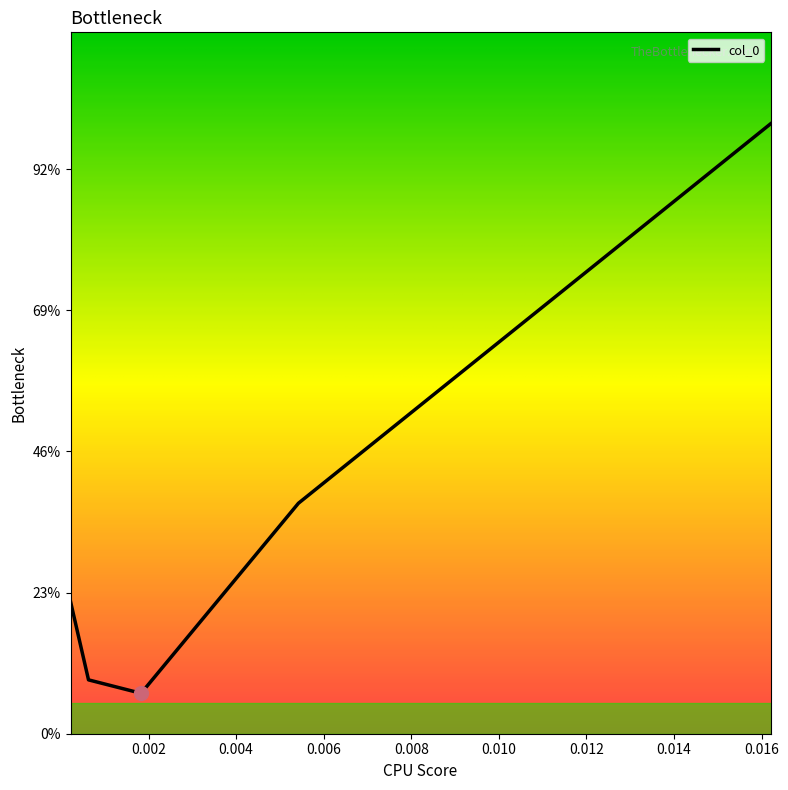

Where is the first local minimum?

0.00183061123270574